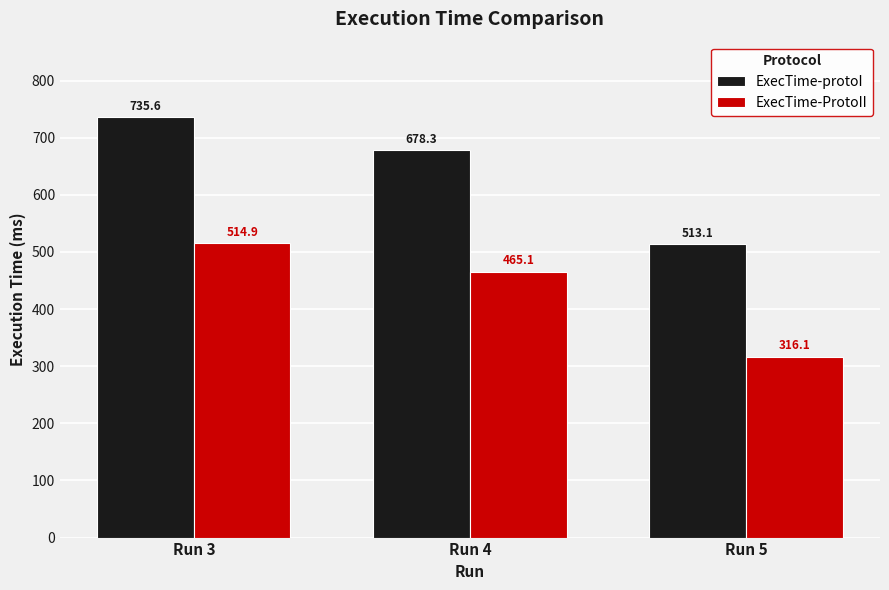

Which label corresponds to the smallest value in the chart?

Run 5